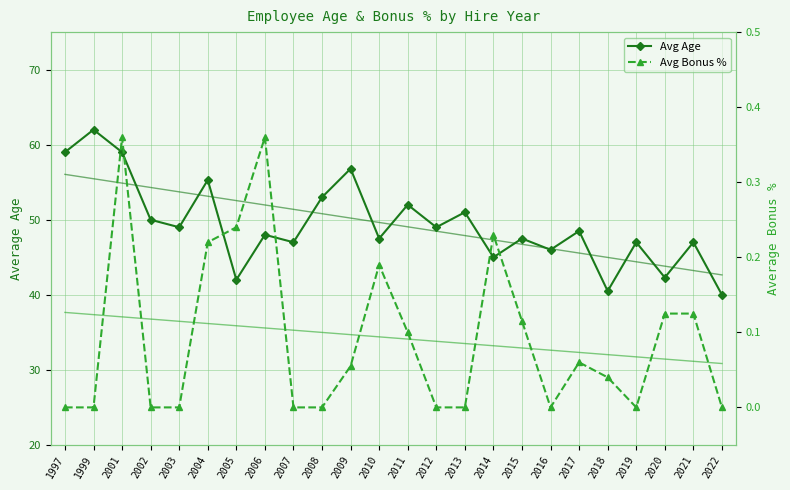

How many lines are shown in the chart?

4